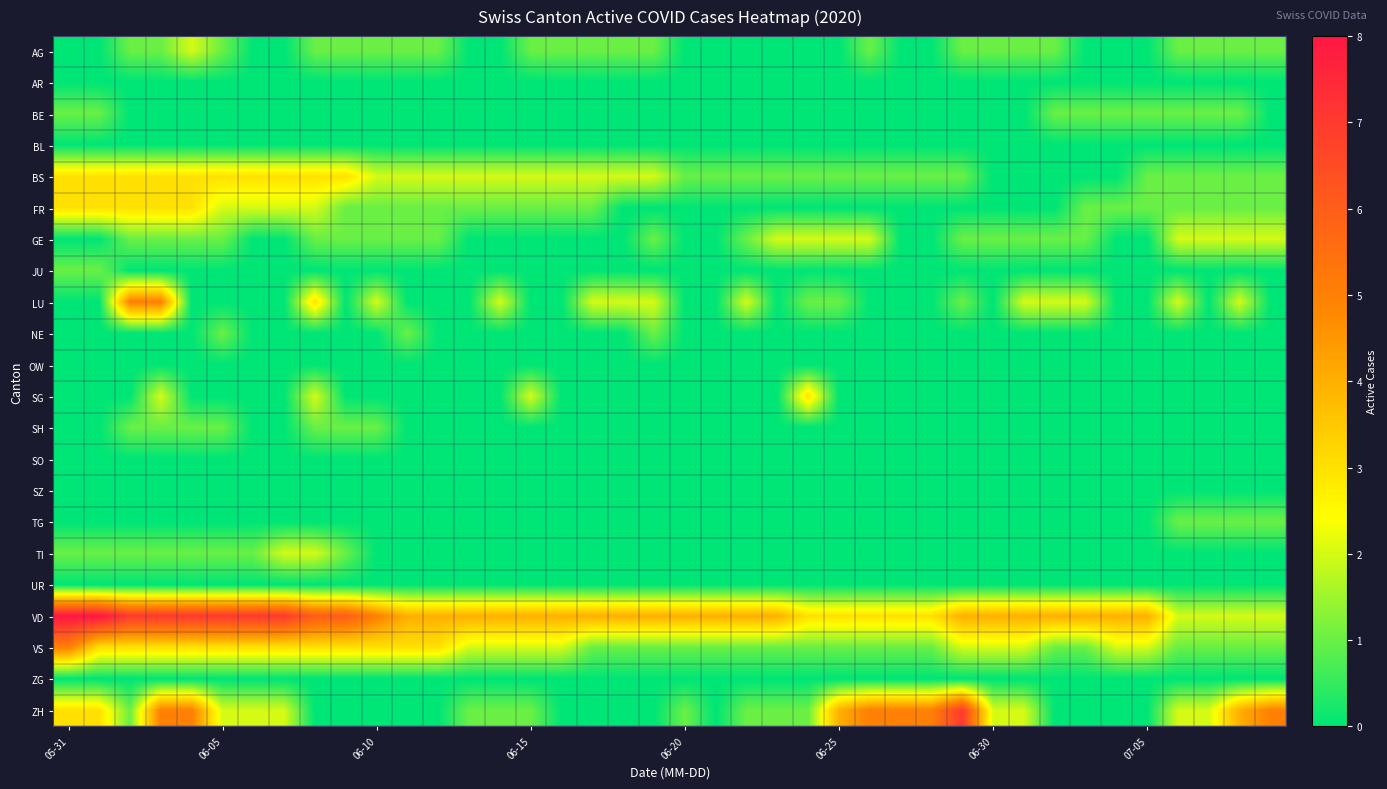

At how many categories does at least one series exceed 3?

37